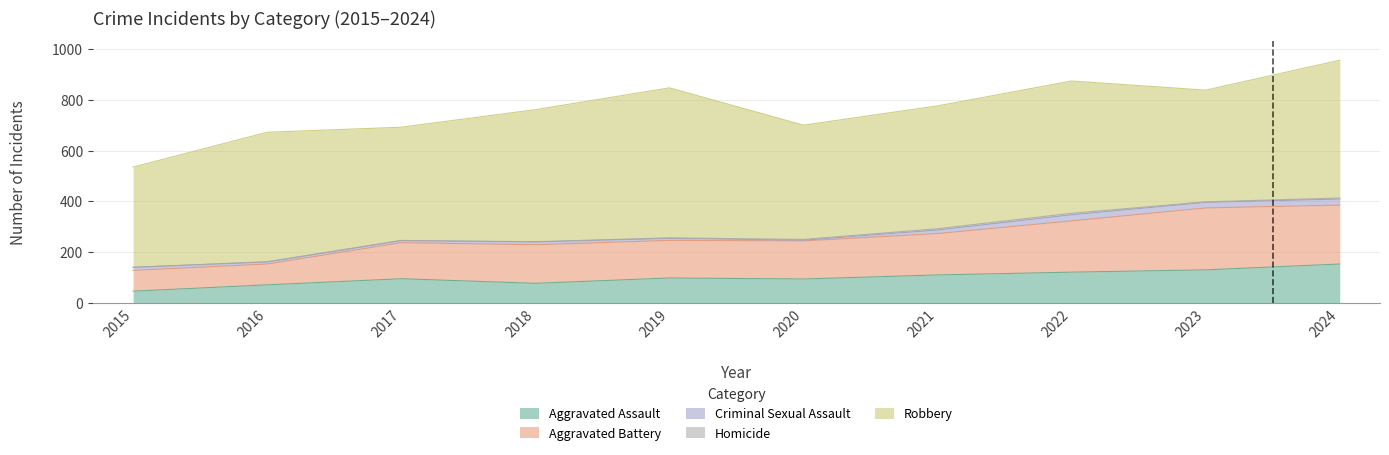

True or false: Robbery and Aggravated Battery cross at least once.

False